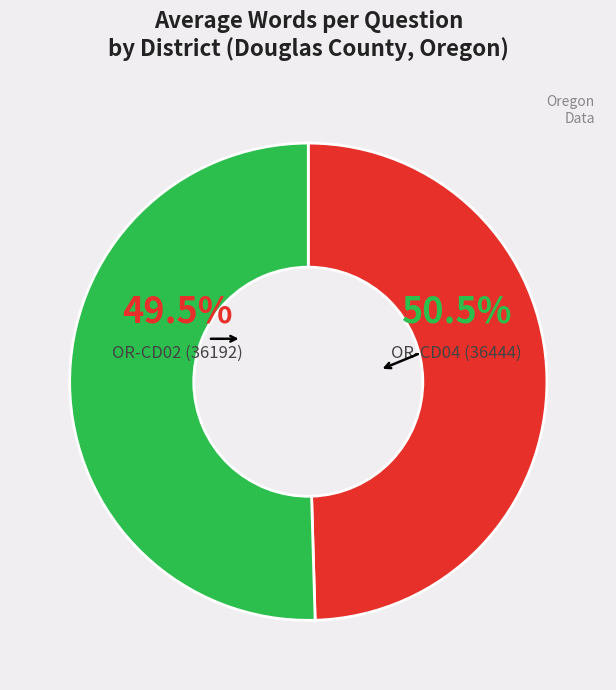

Is it true that OR-CD04 (36444) is 42% of the pie?

False